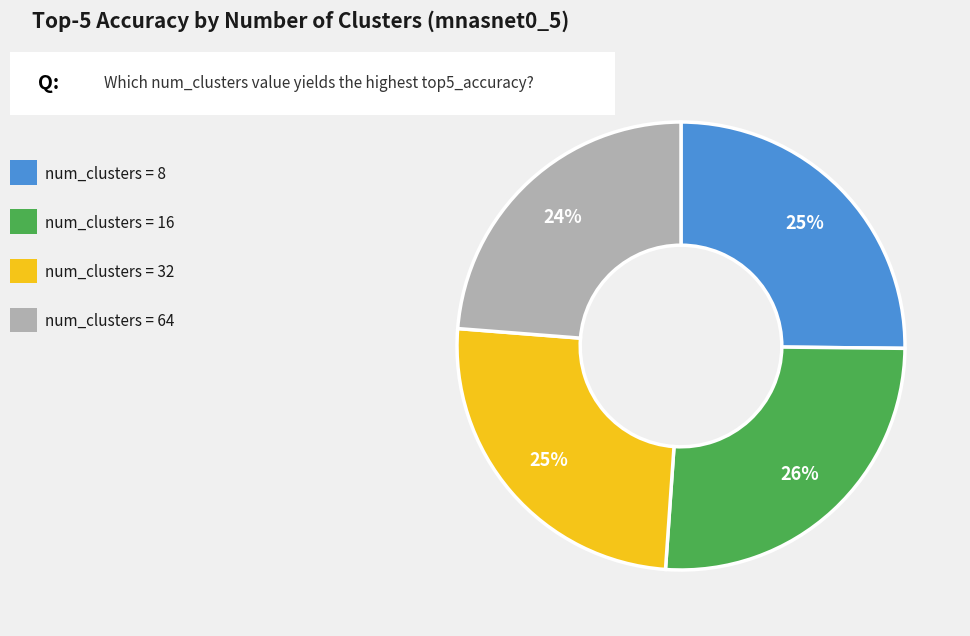

To the nearest percent, what is the difference between the largest and smallest slice percentages?

2%